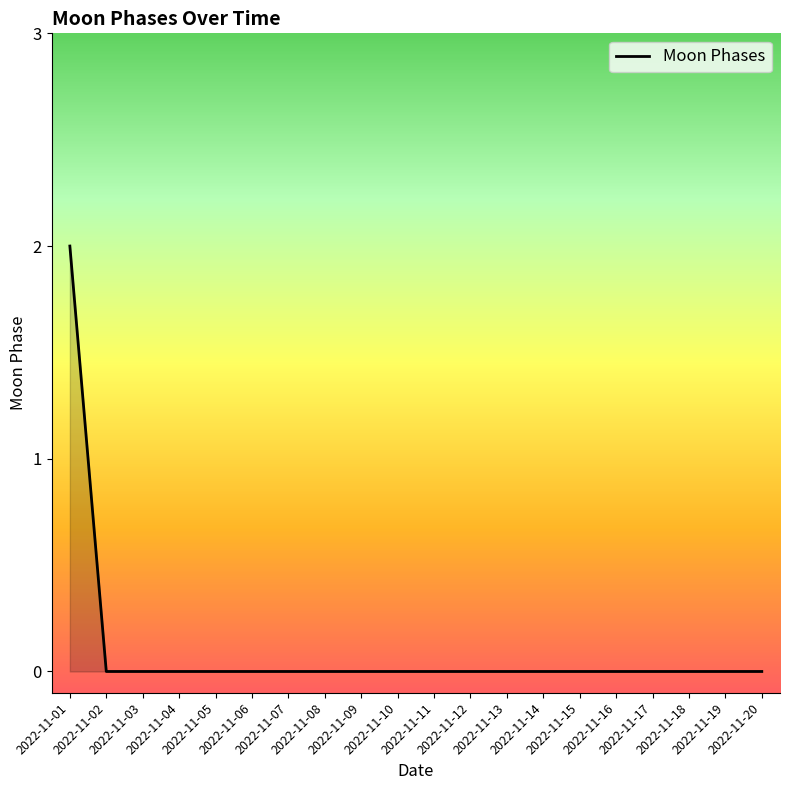

Does the chart display data point markers on the line(s)?

No